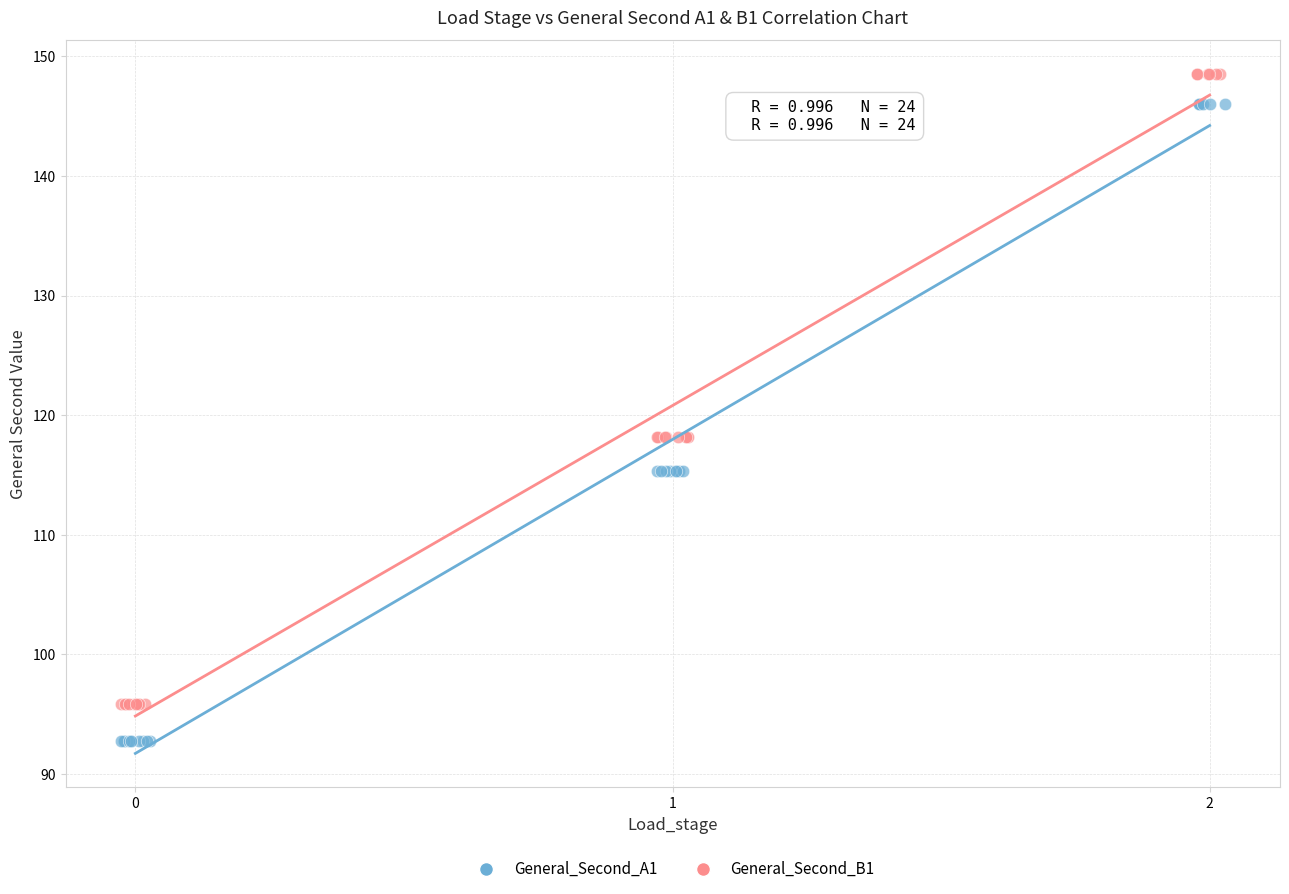

Which series has the largest Y range (max minus min)?

General_Second_A1